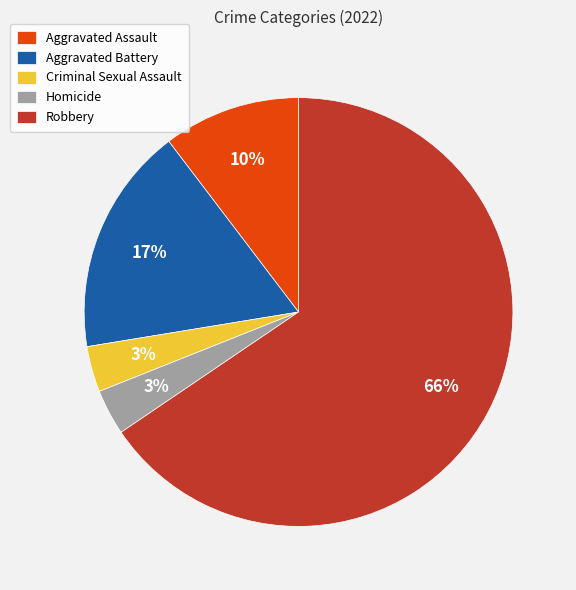

Which slice represents more than half of the pie?

Robbery